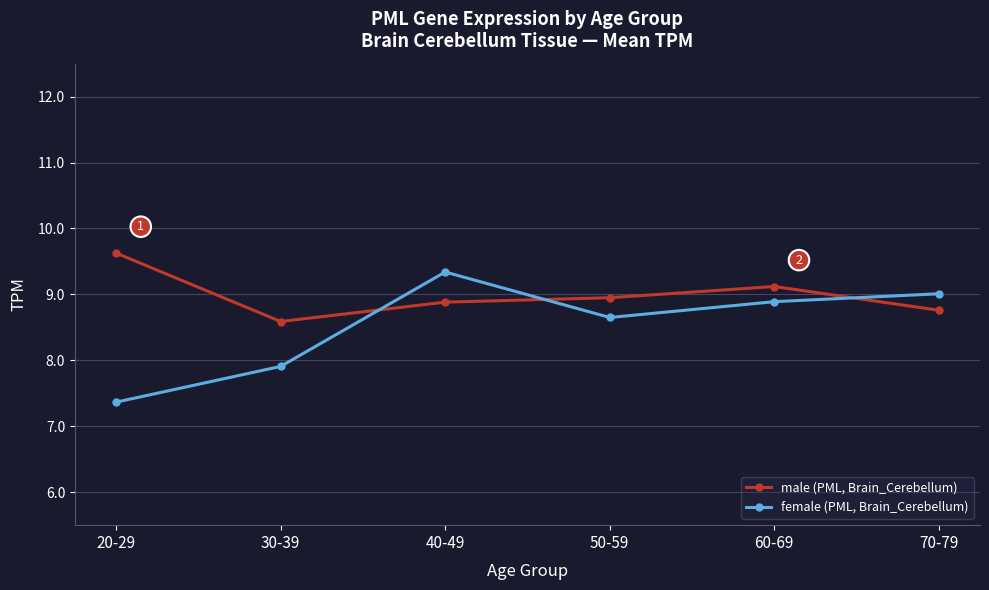

How many values in the female (PML, Brain_Cerebellum) series exceed 8?

4